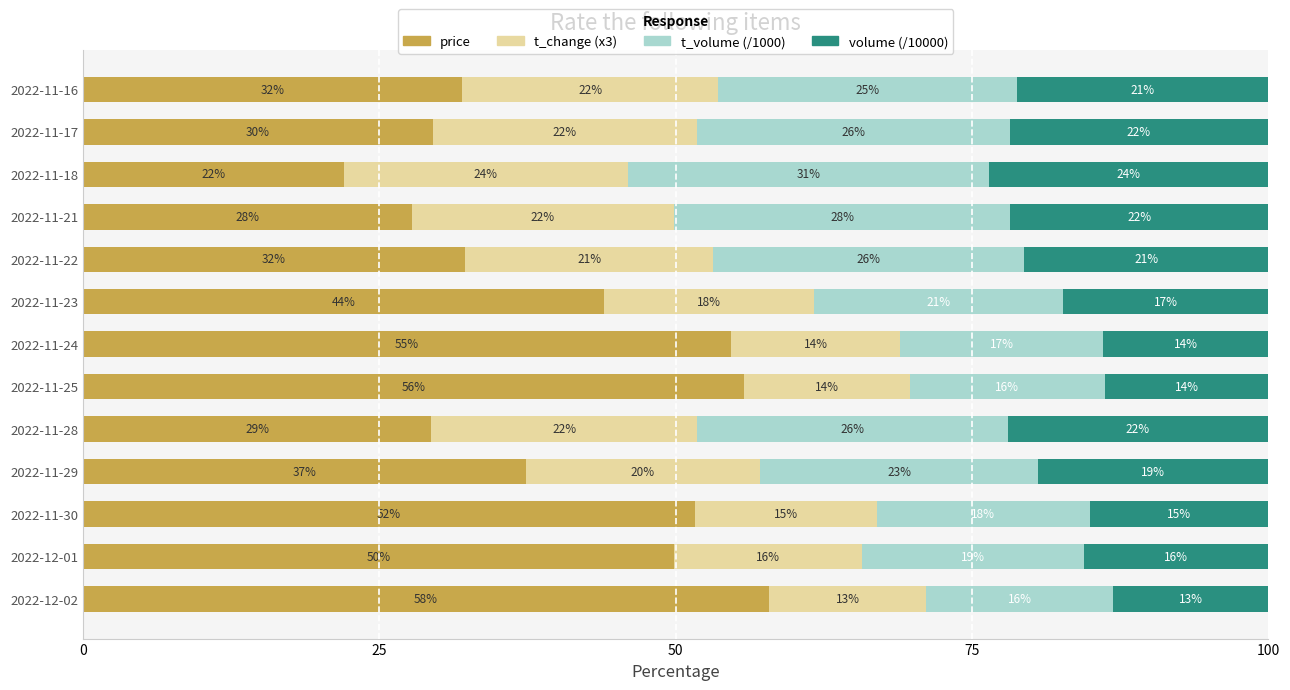

Which category has the highest value in the price series?

2022-12-02